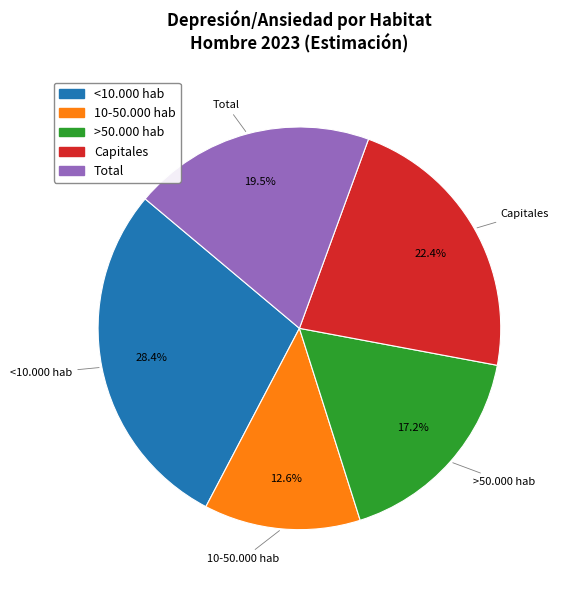

To the nearest percent, what is the average slice percentage?

20%